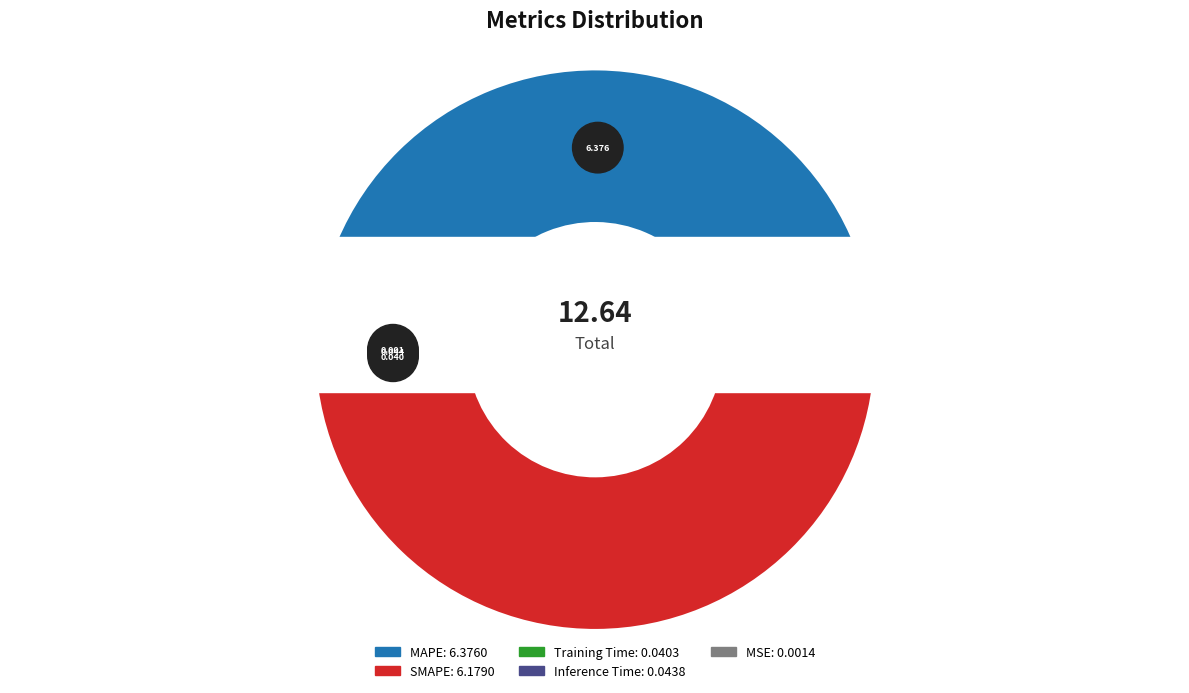

What is the largest slice in the pie chart?

MAPE